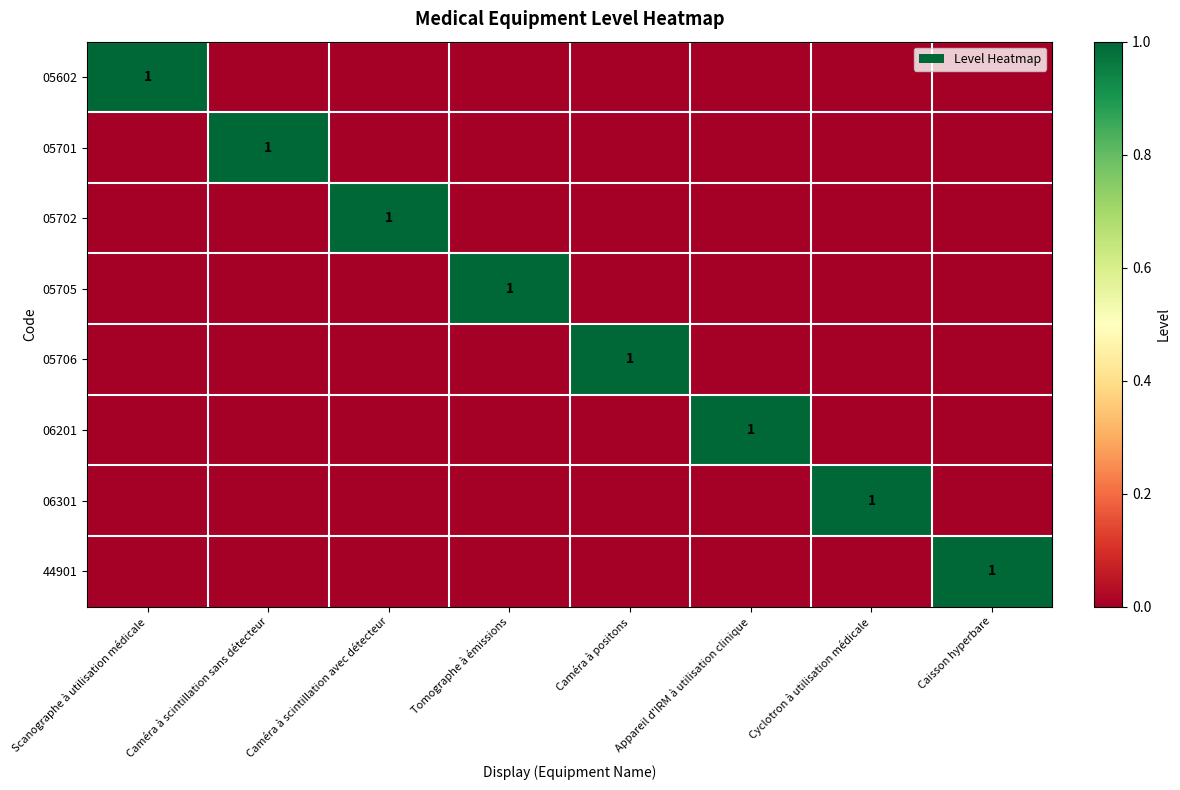

What is the difference between the 06301 values at Scanographe à utilisation médicale and Cyclotron à utilisation médicale?

1